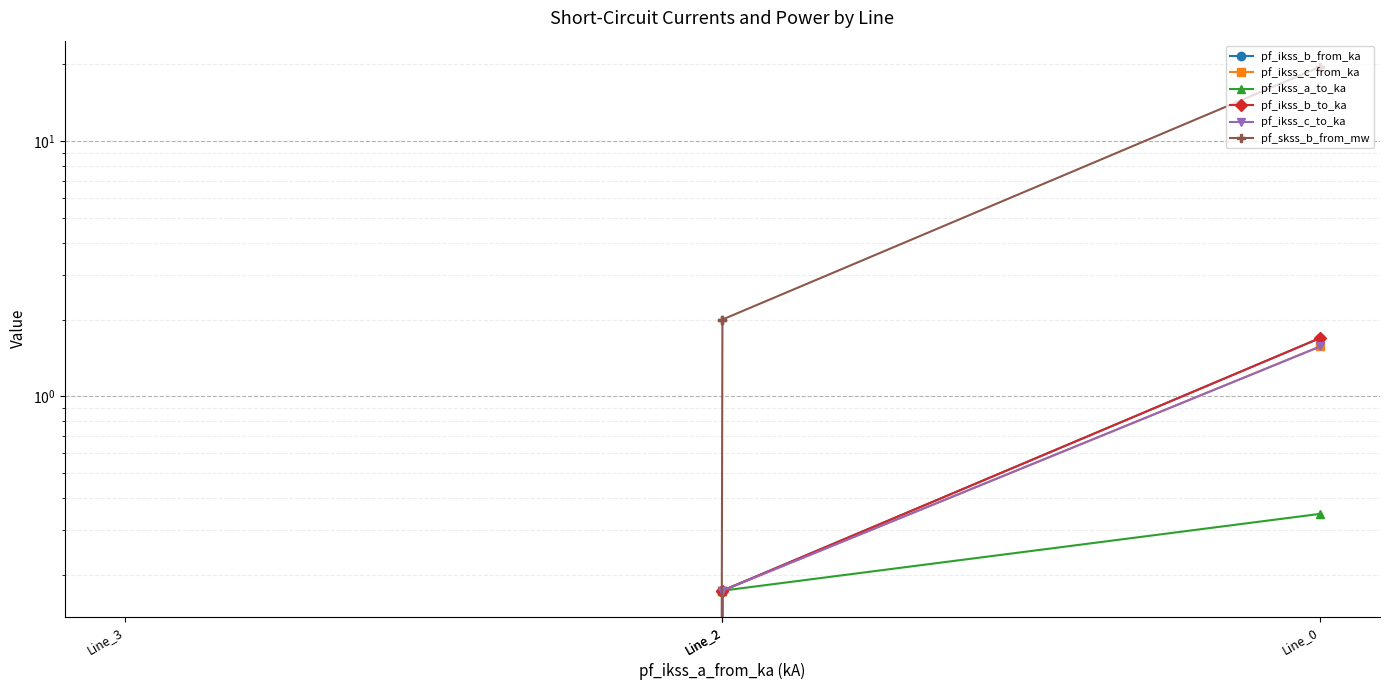

How many categories are shown in the chart?

4